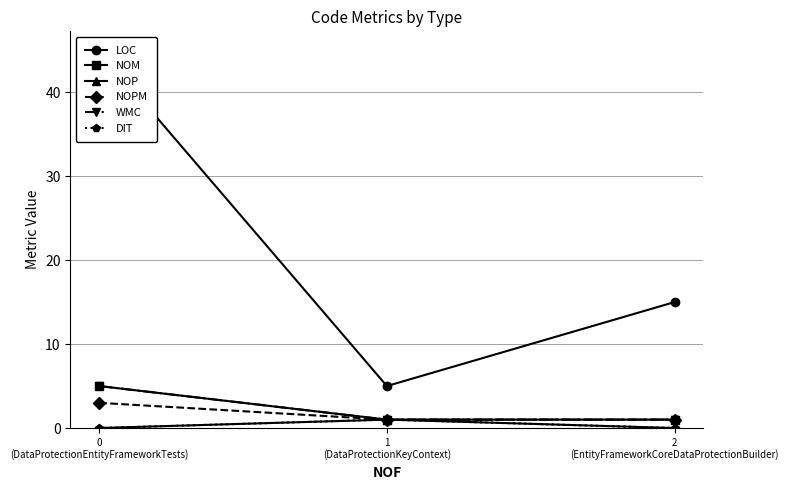

Reading left to right, transcribe all the data shown in this chart.

LOC: 45	5	15
NOM: 5	1	1
NOP: 0	1	0
NOPM: 3	1	1
WMC: 5	1	1
DIT: 0	1	0